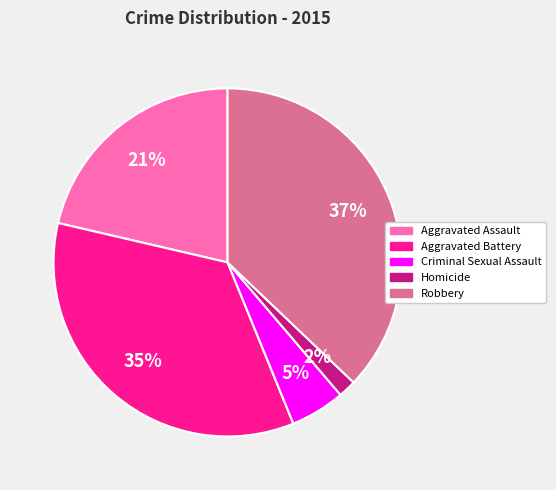

Which has a higher value, Robbery or Aggravated Assault?

Robbery